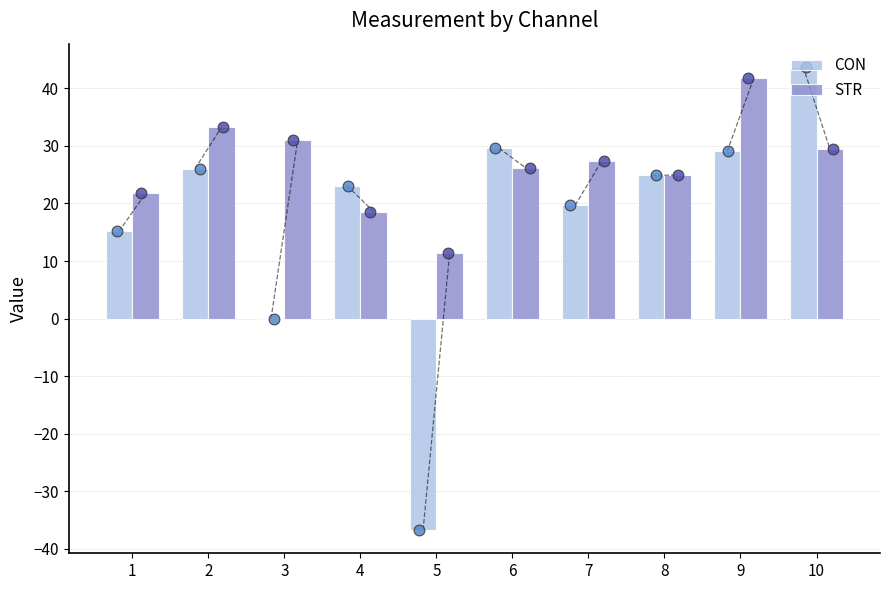

Which series has the widest spread of Y values?

CON